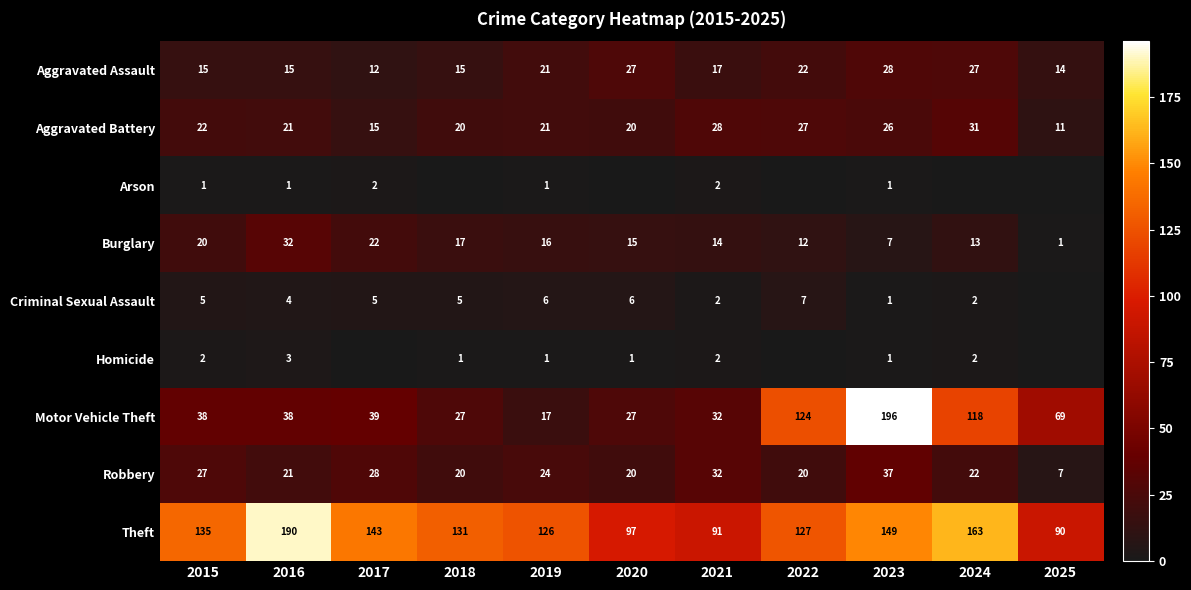

What is the sum of the Motor Vehicle Theft values at 2020 and 2019?

44